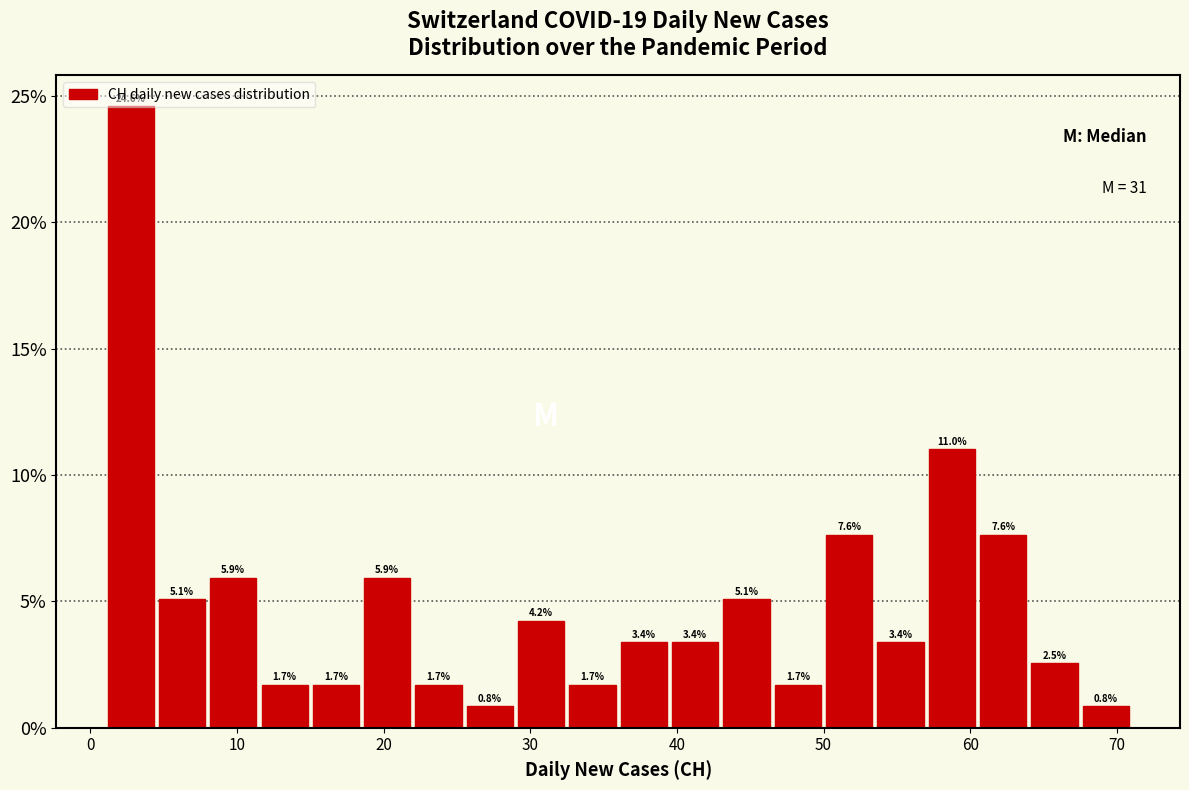

Read against the x-axis, roughly where is the centre of the tallest bar?

3